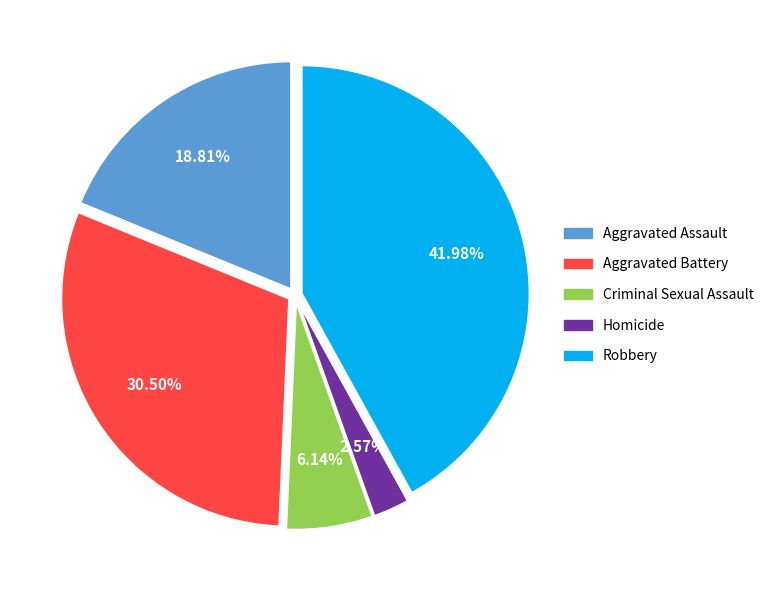

Count the number of slices in the pie.

5